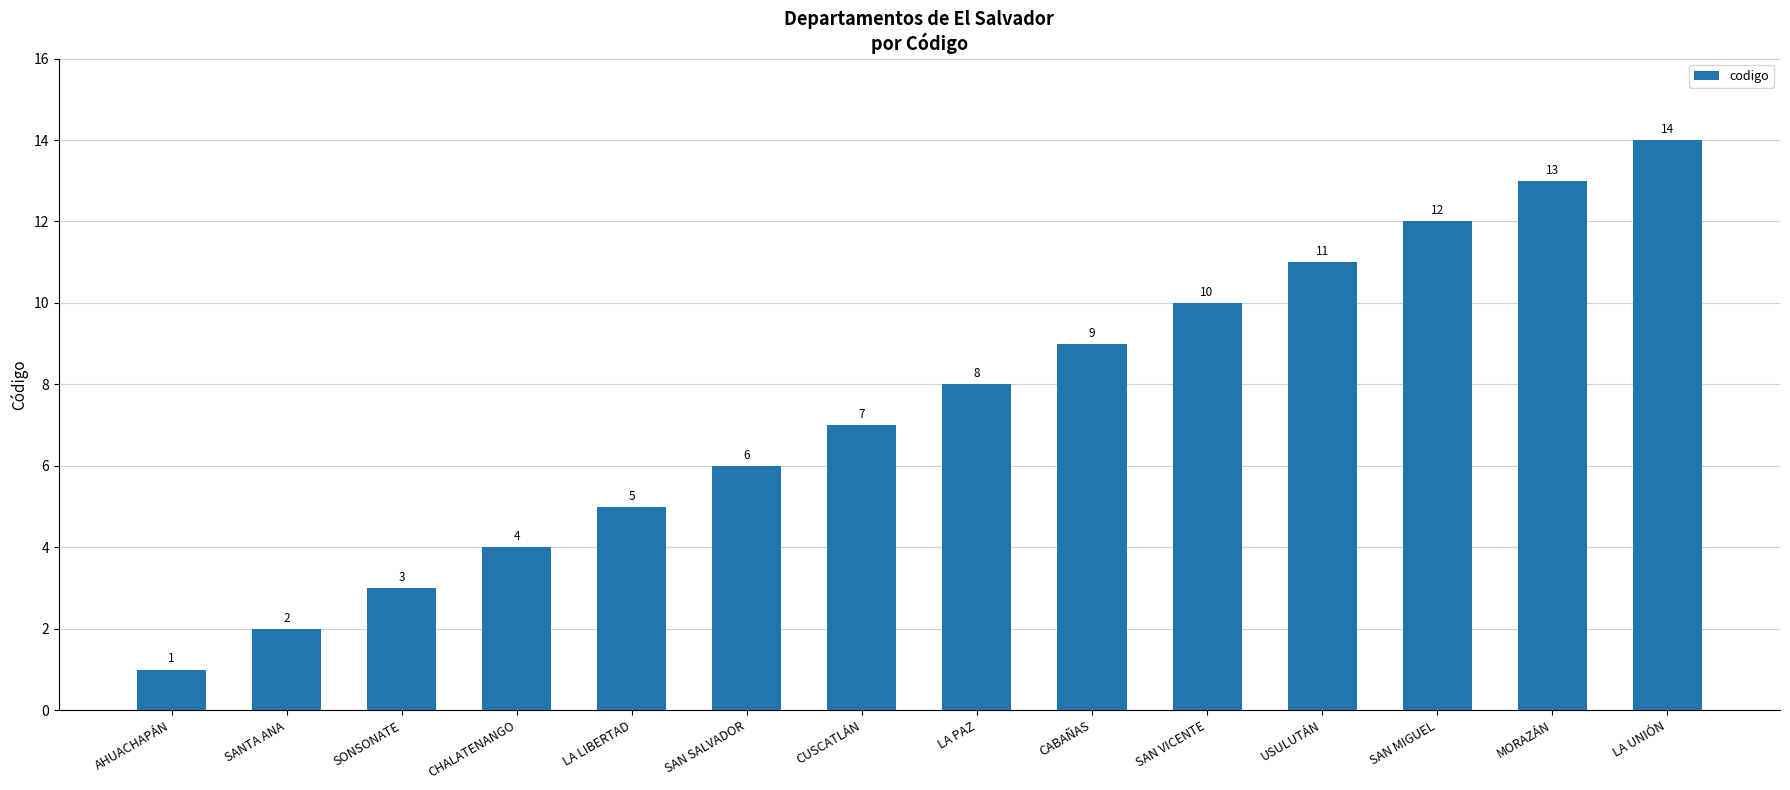

List the labels in order of value, largest first.

LA UNIÓN, MORAZÁN, SAN MIGUEL, USULUTÁN, SAN VICENTE, CABAÑAS, LA PAZ, CUSCATLÁN, SAN SALVADOR, LA LIBERTAD, CHALATENANGO, SONSONATE, SANTA ANA, AHUACHAPÁN